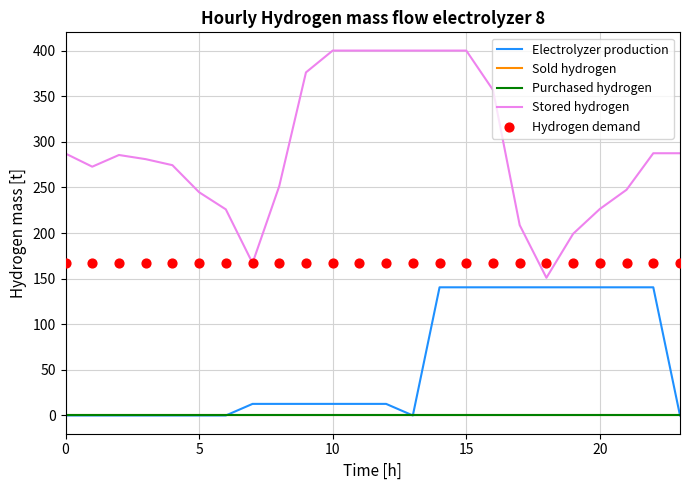

Is the value of Electrolyzer production at 22 greater than the value of Hydrogen demand at 20?

No